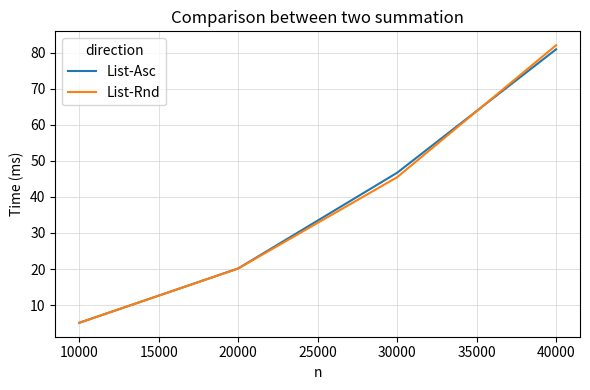

What is the maximum value for List-Rnd?

82.0